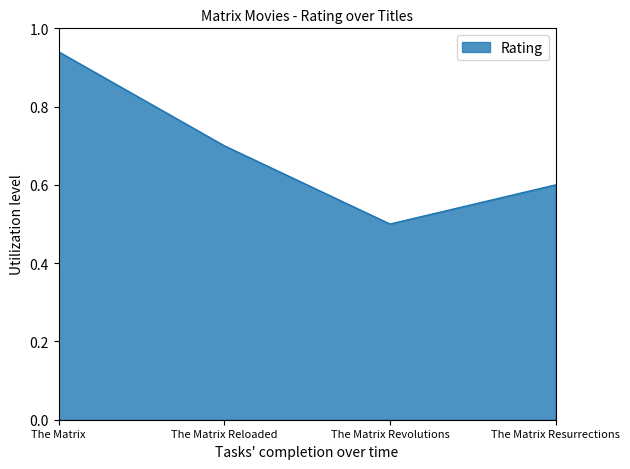

True or false: there are more than 1 points higher than both neighbors.

False